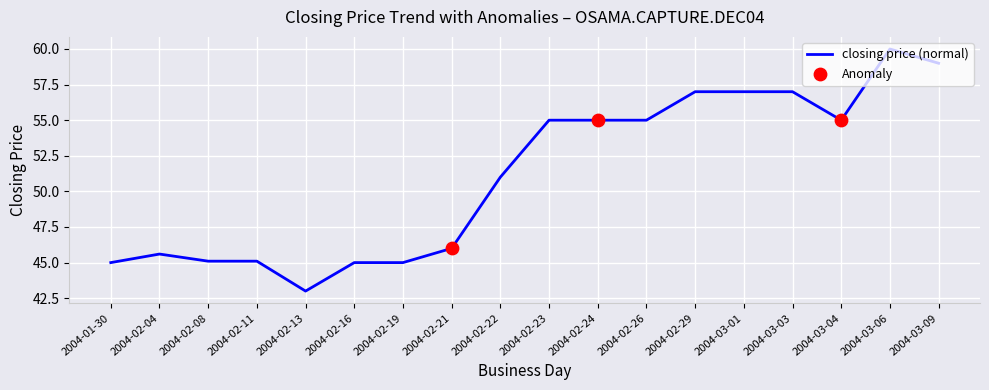

What is the change in value from 2004-02-23 to 2004-03-01?

+2.0